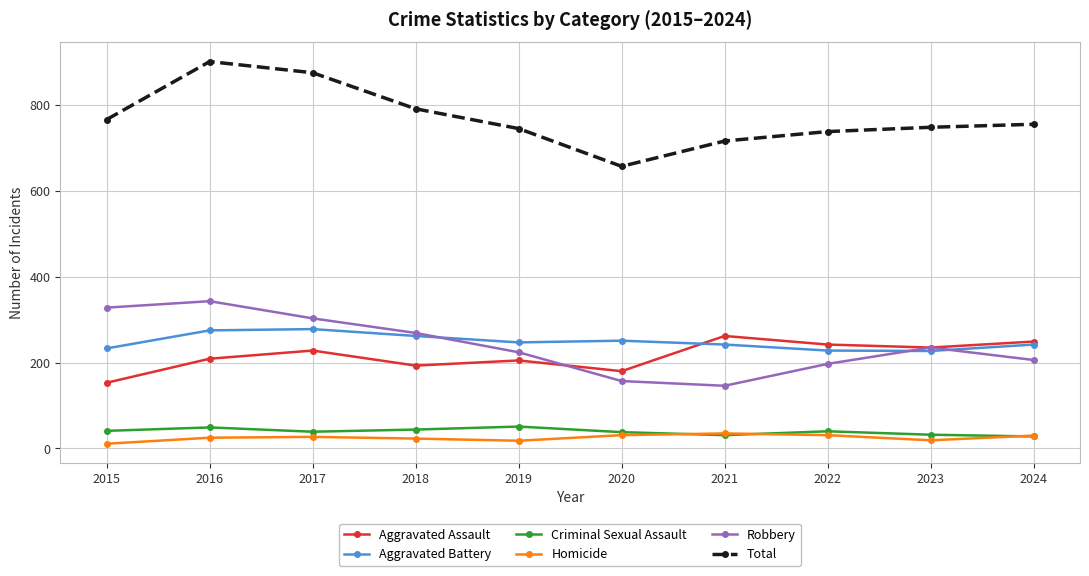

What is the total value across all series at 2016?

1802